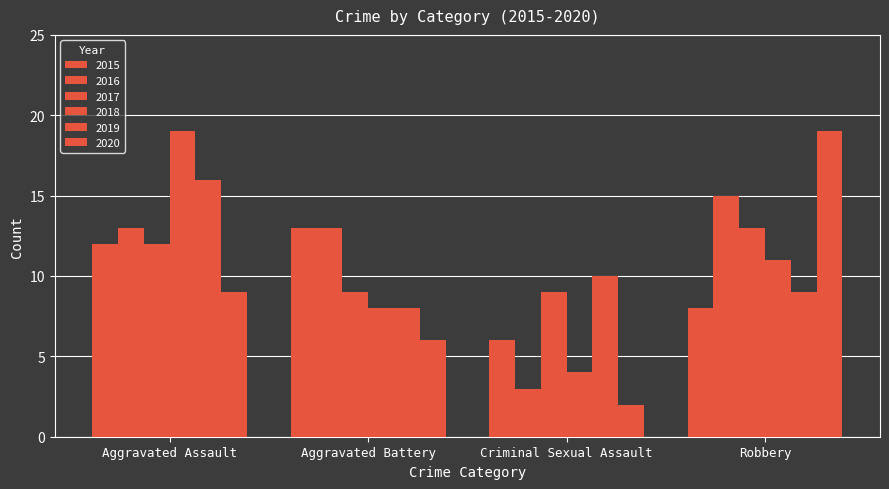

What is the difference between the 2018 values at Aggravated Battery and Robbery?

3